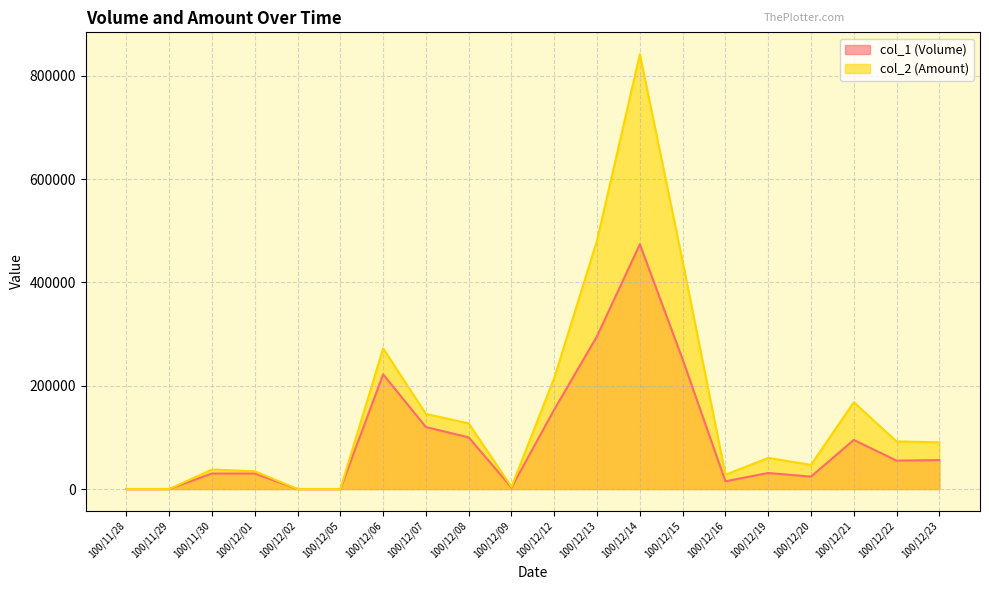

Where is col_1 (Volume) nearest to the value 237000?

100/12/15